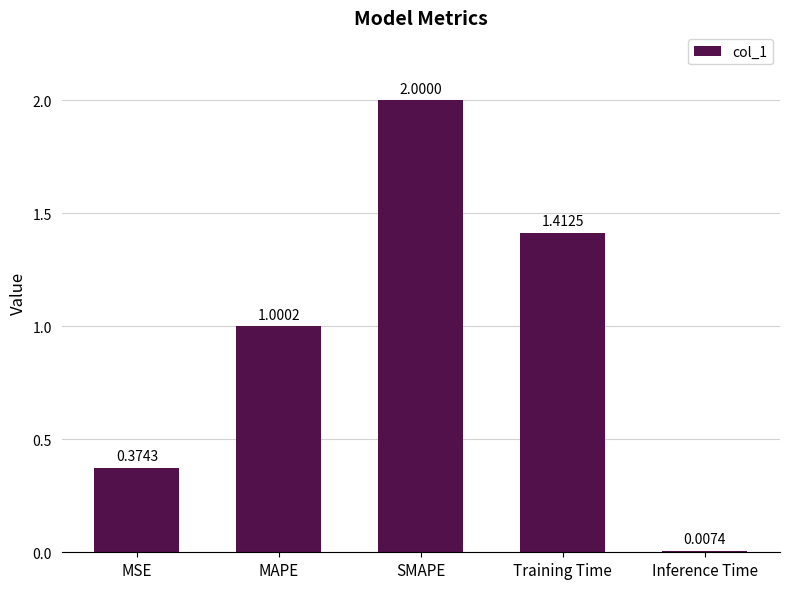

How many bars are there in total?

5